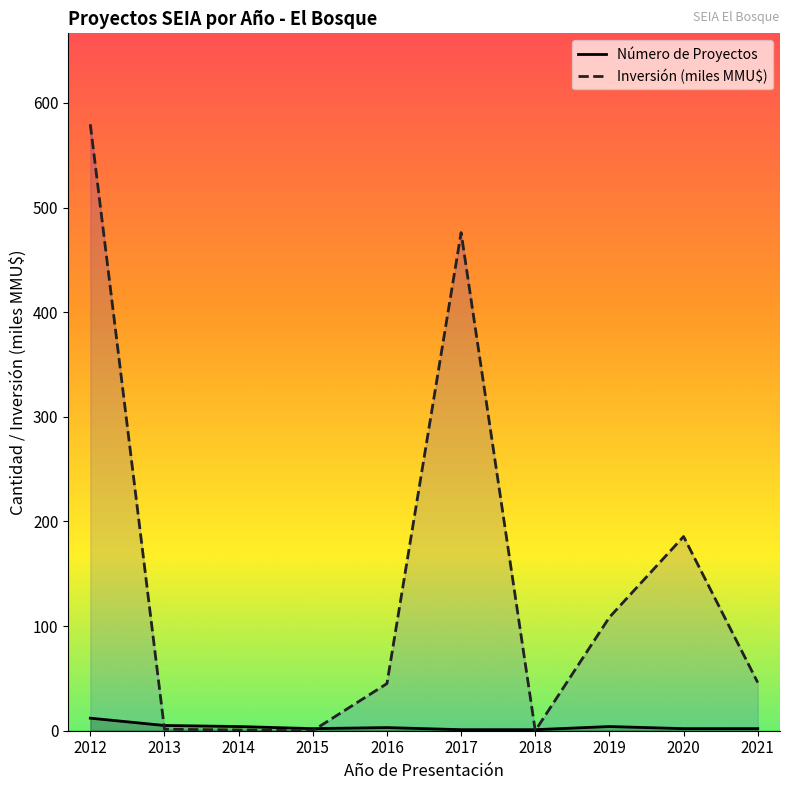

The Número de Proyectos series shows 0.8 at 2016. True or false?

False